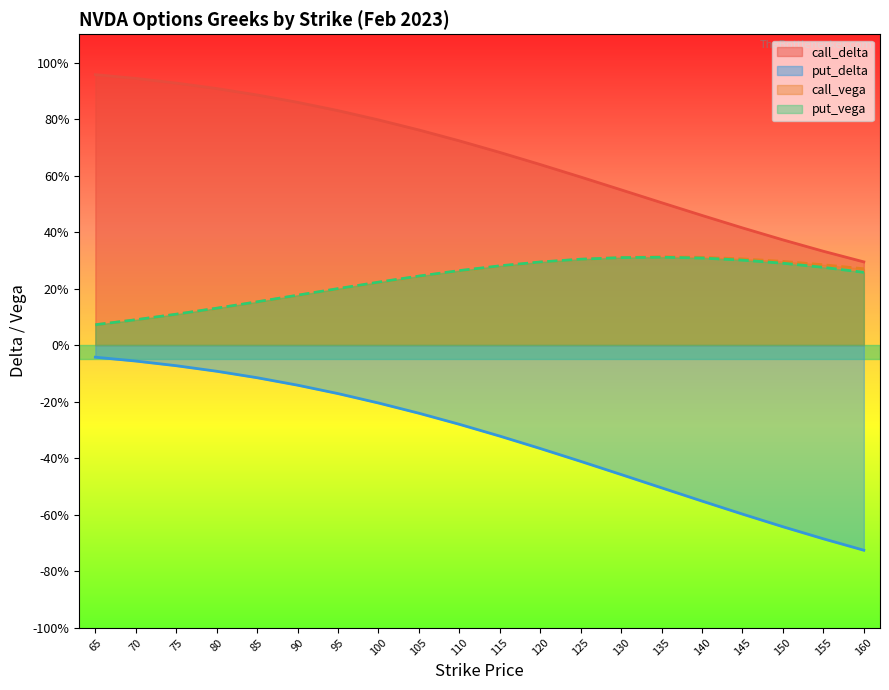

What is the average value of the call_vega series?

0.2